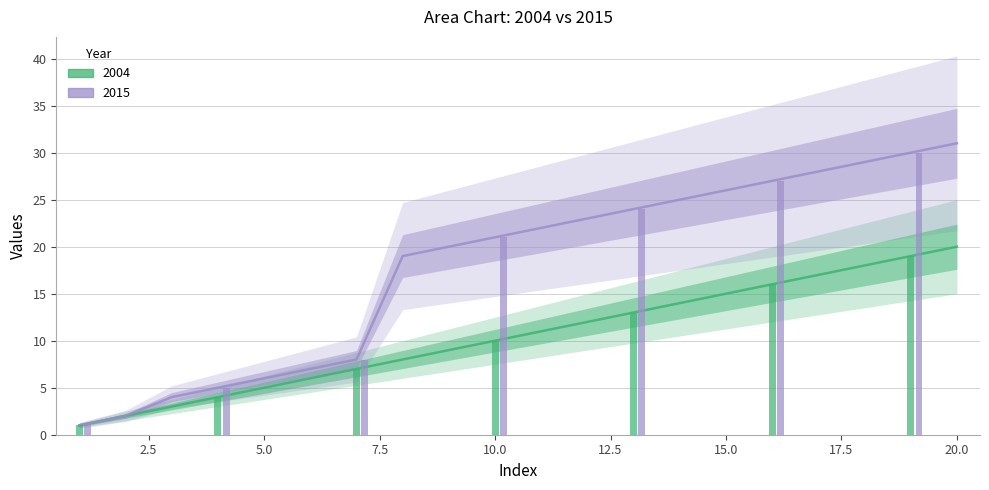

Rank the categories by 2015 value from lowest to highest.

1, 2, 3, 4, 5, 6, 7, 8, 9, 10, 11, 12, 13, 14, 15, 16, 17, 18, 19, 20